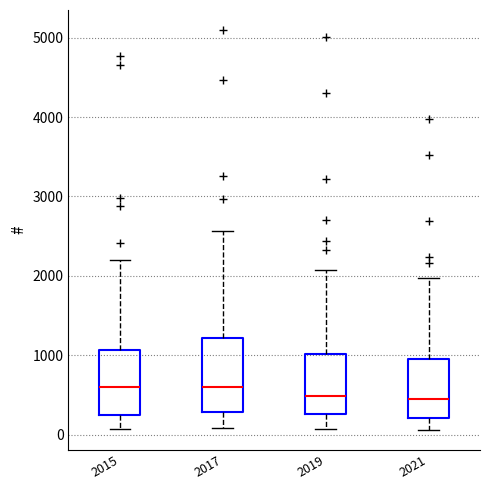

Reading left to right, transcribe this box plot: for each box, give where its median line is, the range the box spans, and where its two whiskers end, as read against the y-axis. The values are not printed on the chart, so give them approximately, as read against the axis.

2015: median 600, box 300 to 1100, whiskers 100 to 2200
2017: median 600, box 300 to 1200, whiskers 100 to 2600
2019: median 500, box 300 to 1000, whiskers 100 to 2100
2021: median 500, box 200 to 900, whiskers 100 to 2000